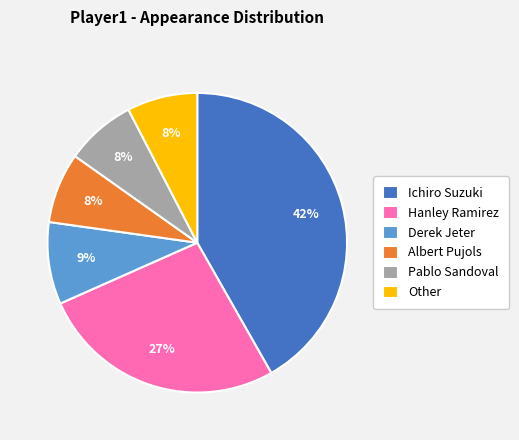

To the nearest percent, what percentage of the pie is Albert Pujols?

8%